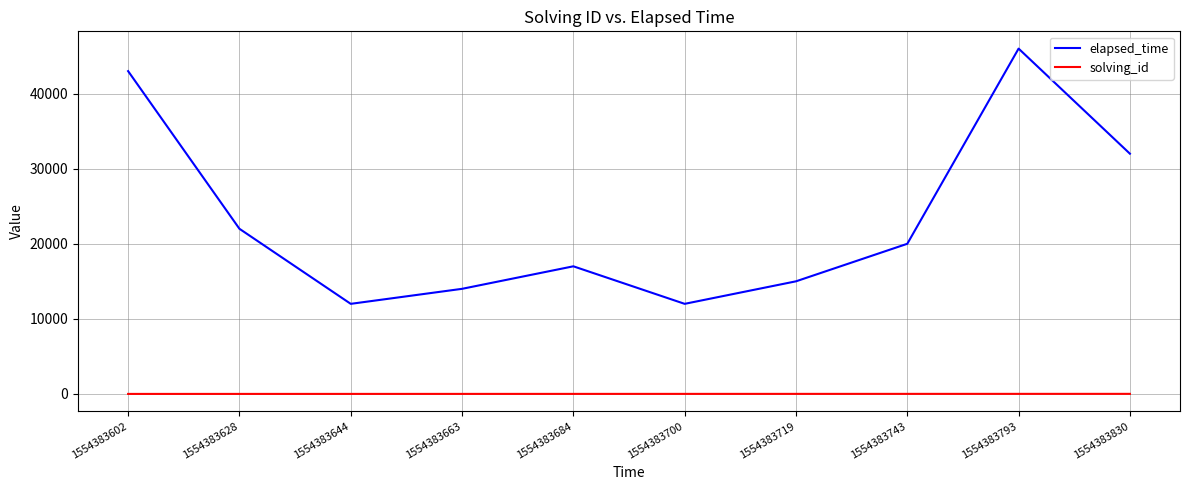

At which label does elapsed_time reach its peak?

1554383793